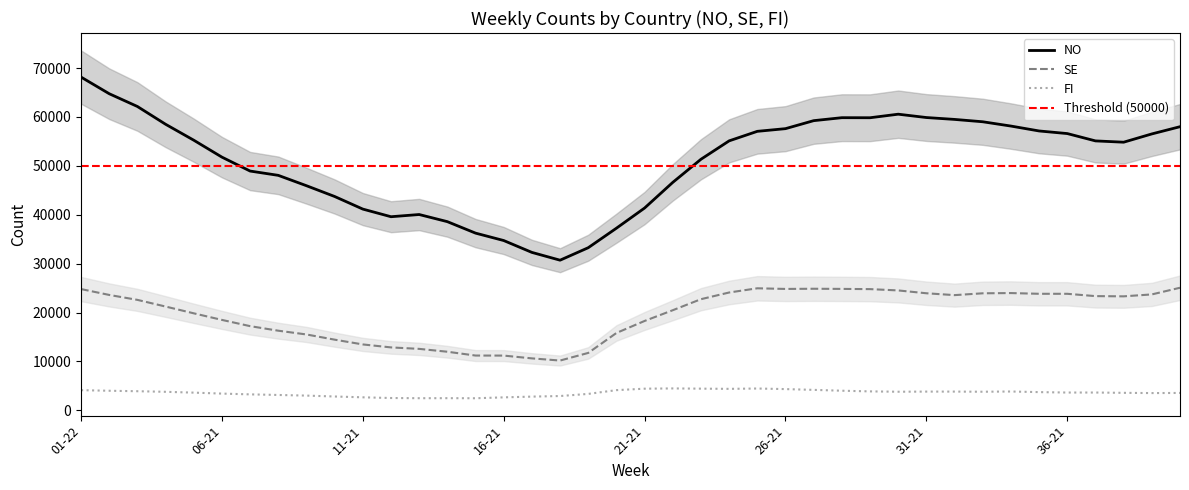

The SE series shows 15398 at 28-21. True or false?

False